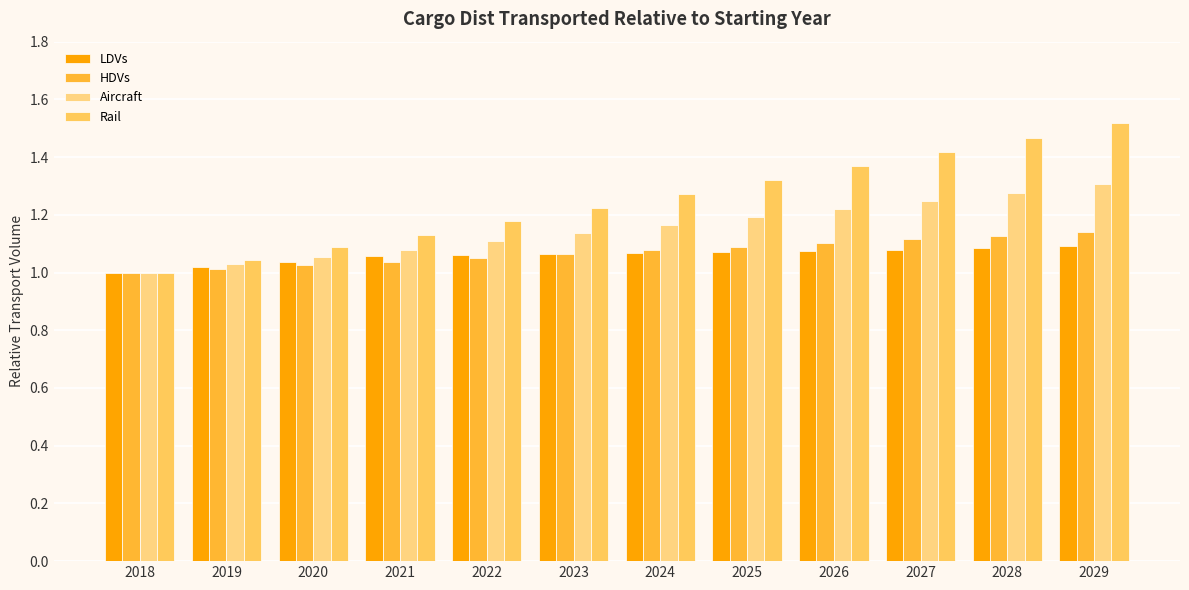

List the labels in order of LDVs value, smallest first.

2018, 2019, 2020, 2021, 2022, 2023, 2024, 2025, 2026, 2027, 2028, 2029